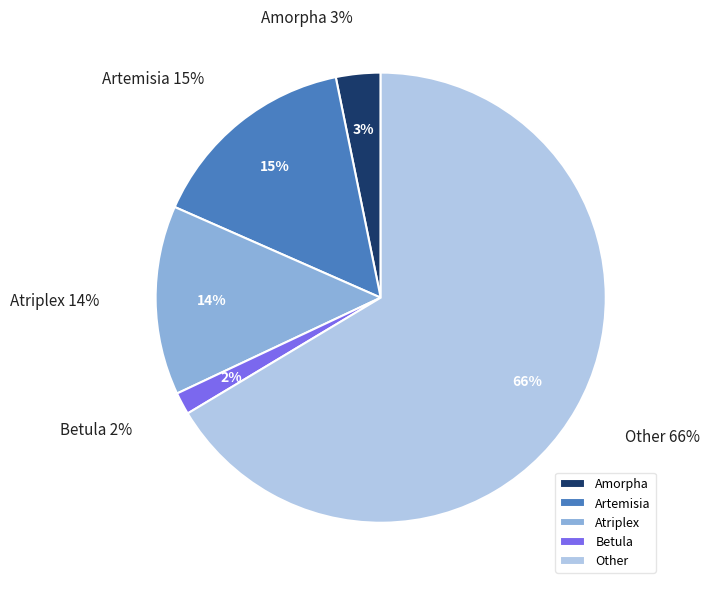

Which slice is the smallest?

Betula